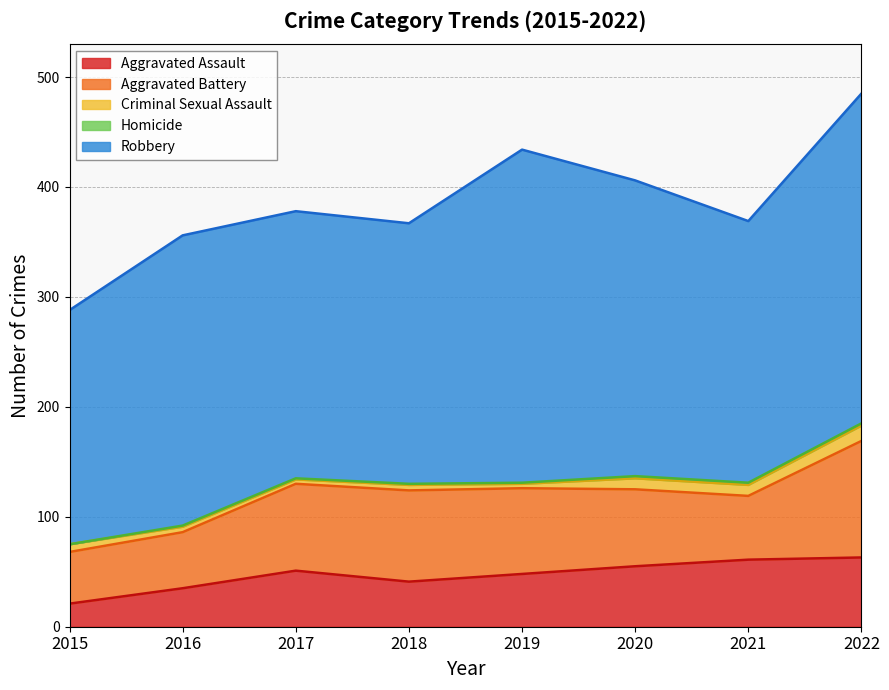

Is it true that Aggravated Battery equals 28 at 2018?

False